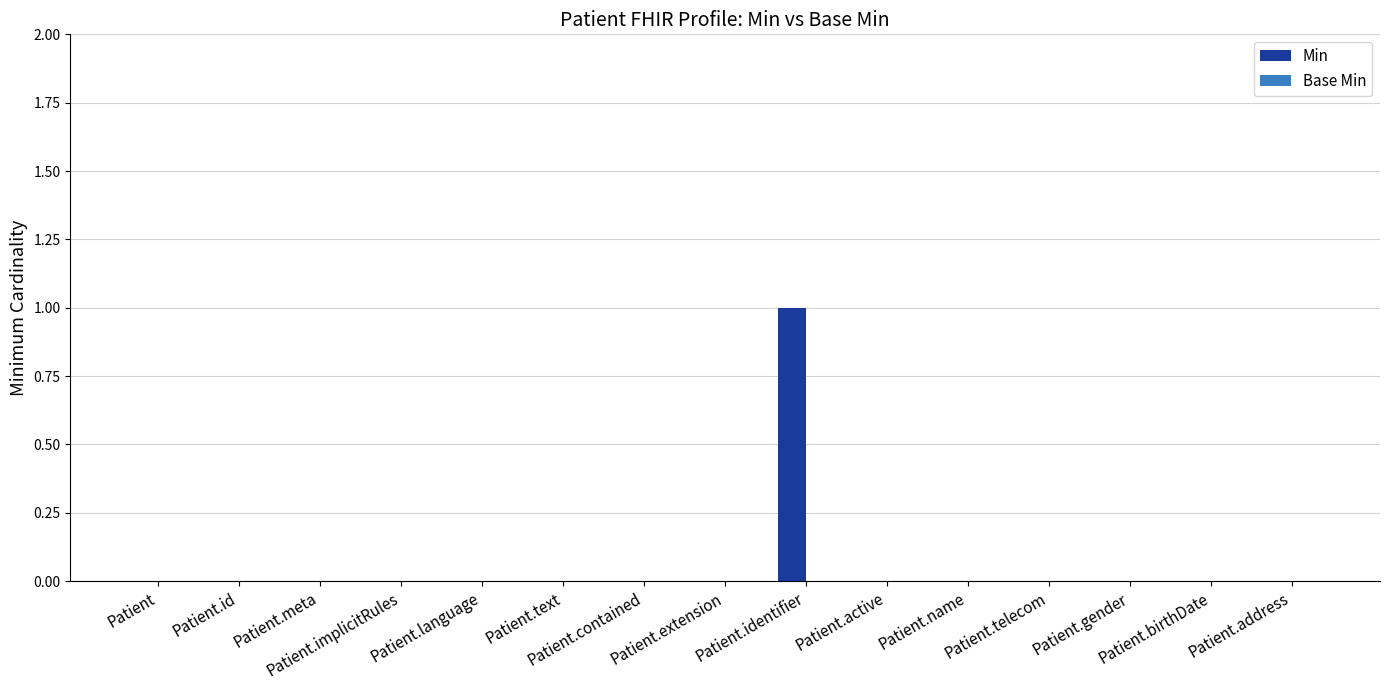

Which category has the highest value across all series?

Patient.identifier